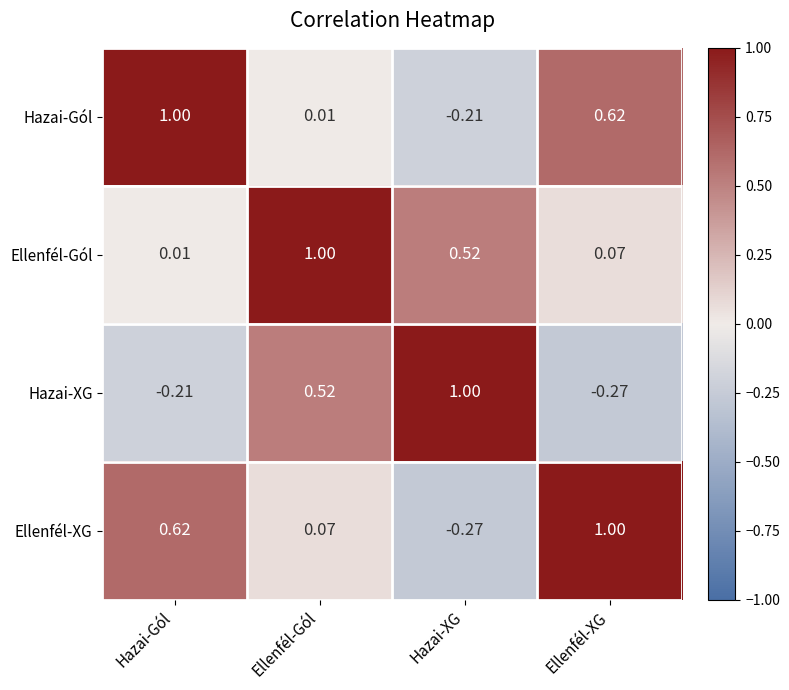

Where is Ellenfél-XG nearest to the value 0?

Ellenfél-Gól